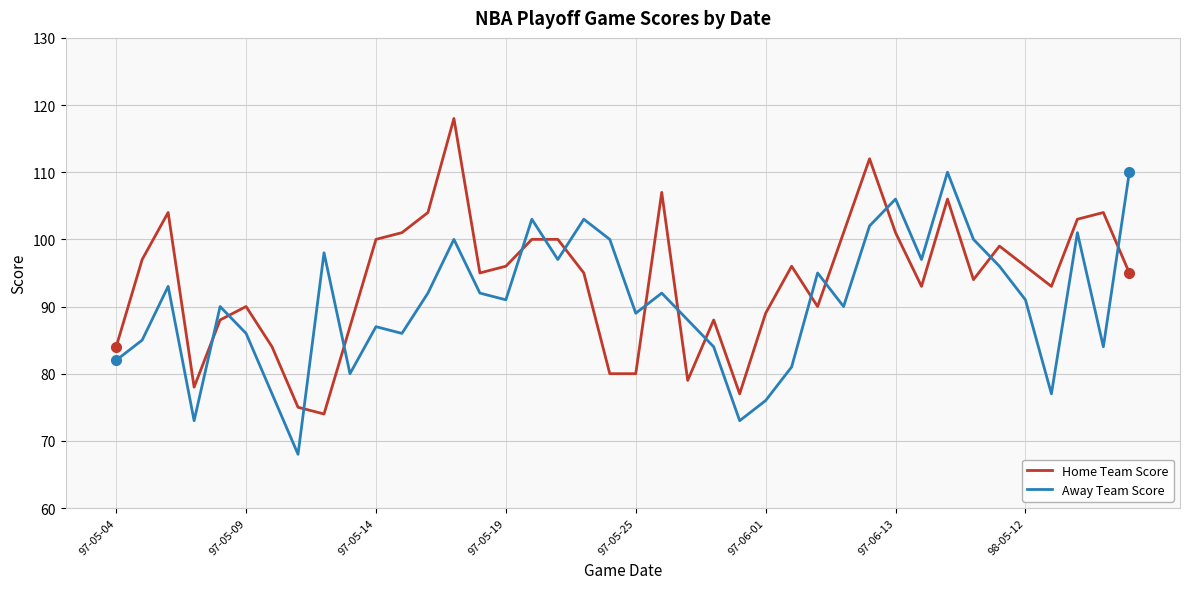

Which series has the largest total across all categories?

Home Team Score